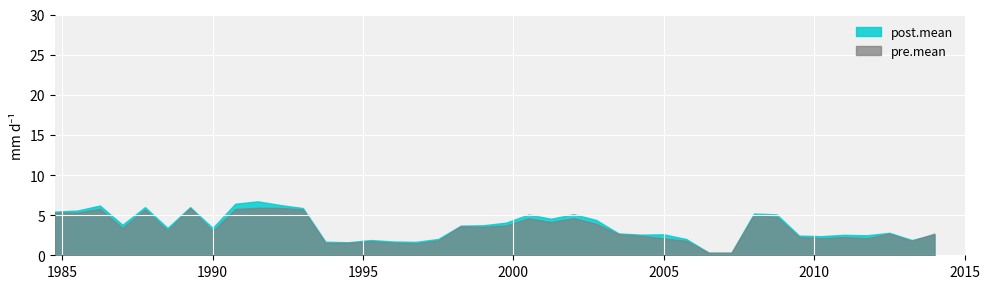

Reading left to right, what are all the values shown in this chart?

post.mean: 1=5.4	2=5.6	3=6.2	4=3.8	5=6.0	6=3.4	7=6.0	8=3.4	9=6.4	10=6.7	11=6.3	12=5.9	13=1.7	14=1.6	15=1.9	16=1.7	17=1.7	18=2.0	19=3.7	20=3.7	21=4.1	22=5.1	23=4.5	24=5.1	25=4.4	26=2.7	27=2.6	28=2.6	29=2.0	30=0.3	31=0.3	32=5.2	33=5.1	34=2.5	35=2.4	36=2.5	37=2.5	38=2.8	39=1.9	40=2.6
pre.mean: 1=5.3	2=5.3	3=5.8	4=3.4	5=5.7	6=3.1	7=5.9	8=3.0	9=5.8	10=5.9	11=5.9	12=5.7	13=1.5	14=1.5	15=1.8	16=1.6	17=1.5	18=1.8	19=3.6	20=3.5	21=3.7	22=4.6	23=4.1	24=4.6	25=3.9	26=2.6	27=2.4	28=2.1	29=1.8	30=0.3	31=0.3	32=5.0	33=4.8	34=2.3	35=2.1	36=2.3	37=2.1	38=2.7	39=1.8	40=2.7